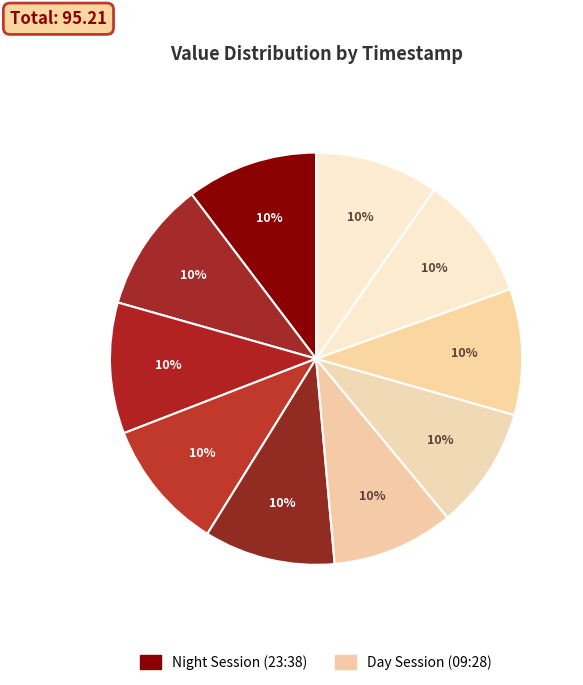

How many segments does this pie chart have?

10